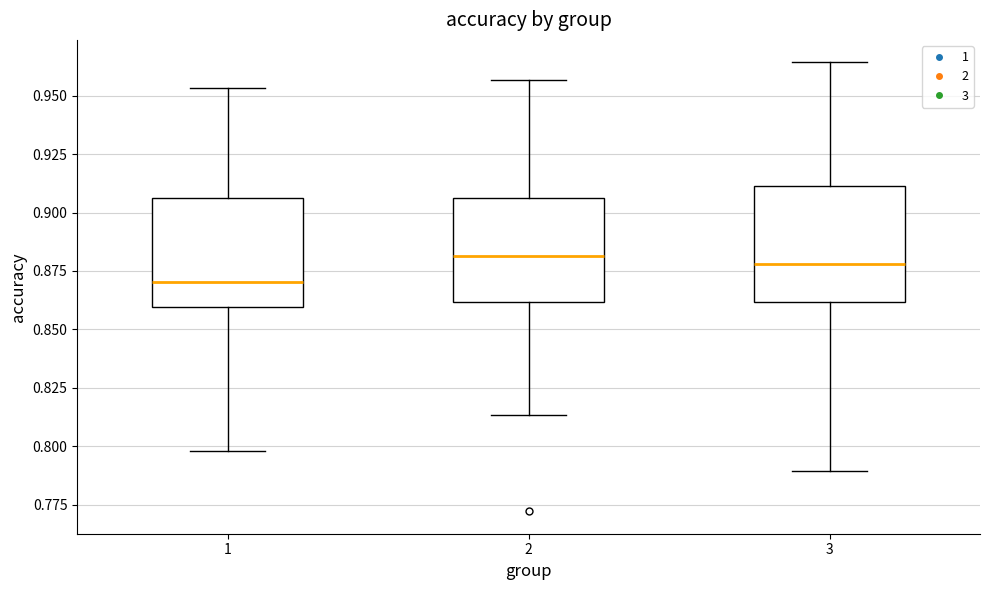

Which box has the lowest median line?

1